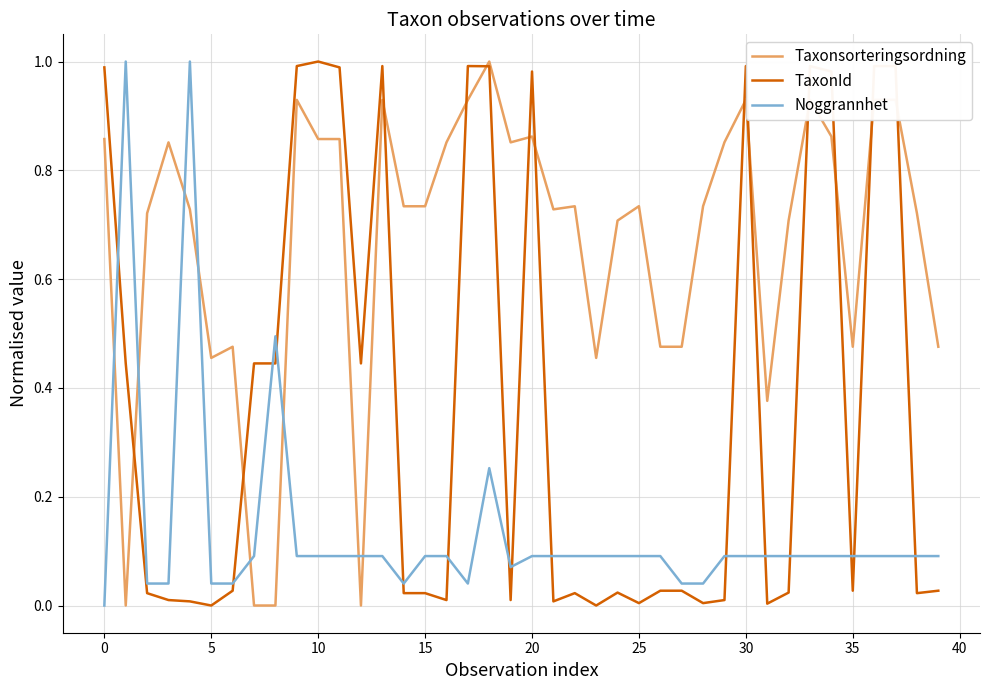

Which series has the largest total across all categories?

Taxonsorteringsordning